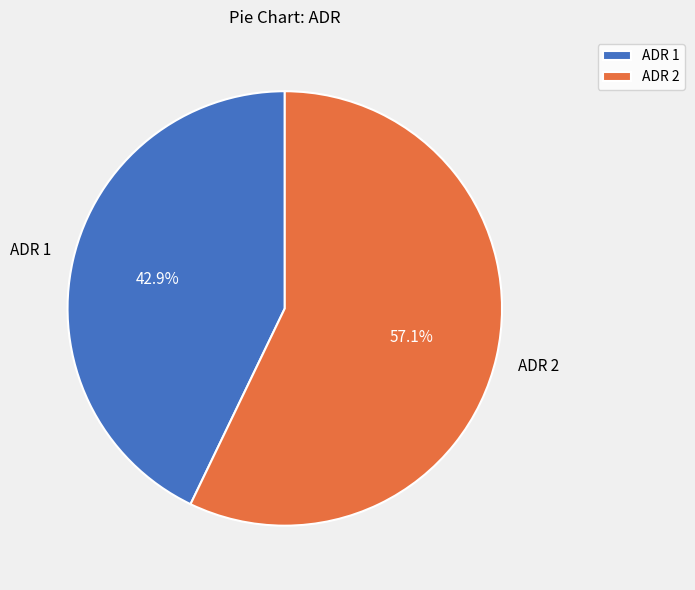

Which has a higher value, ADR 2 or ADR 1?

ADR 2